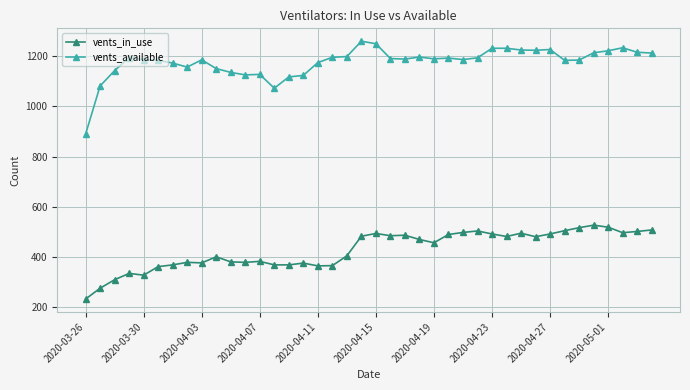

Which series has the largest range (max minus min)?

vents_available